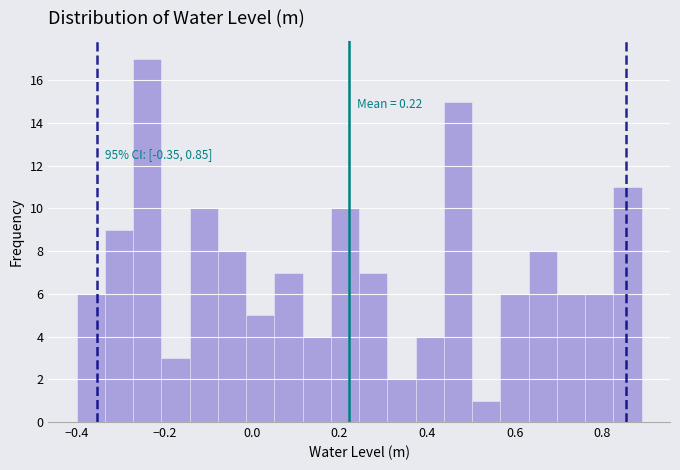

Read against the x-axis, roughly where is the centre of the tallest bar?

-0.24